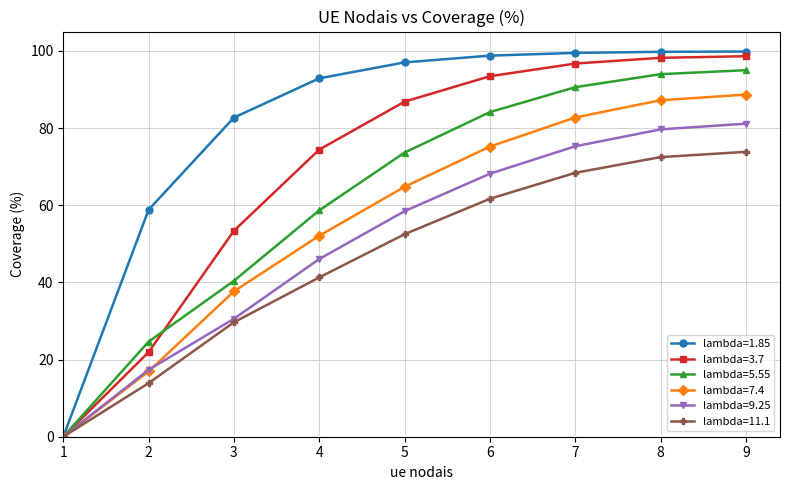

What is the average value of the lambda=5.55 series?

62.3